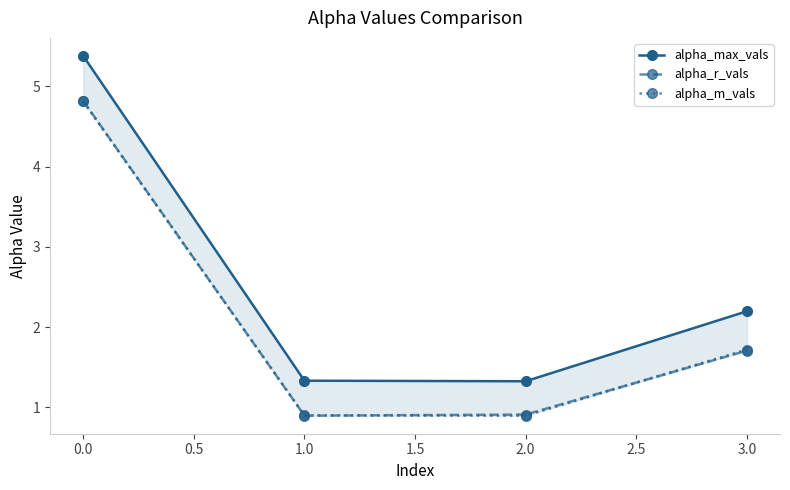

True or false: alpha_r_vals has more than 1 points higher than both neighbors.

False